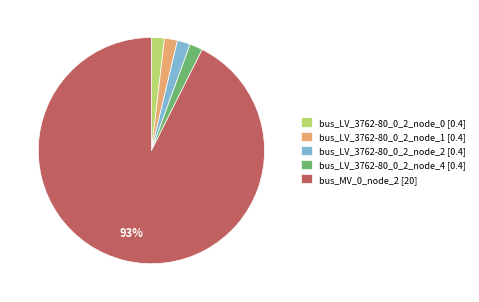

Is it true that bus_LV_3762-80_0_2_node_2 [0.4] is 2% of the pie?

True